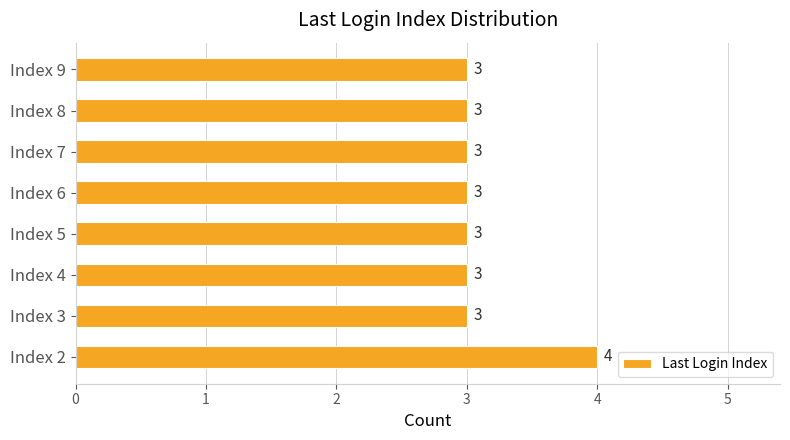

Count the values in the range 3 to 4.

8